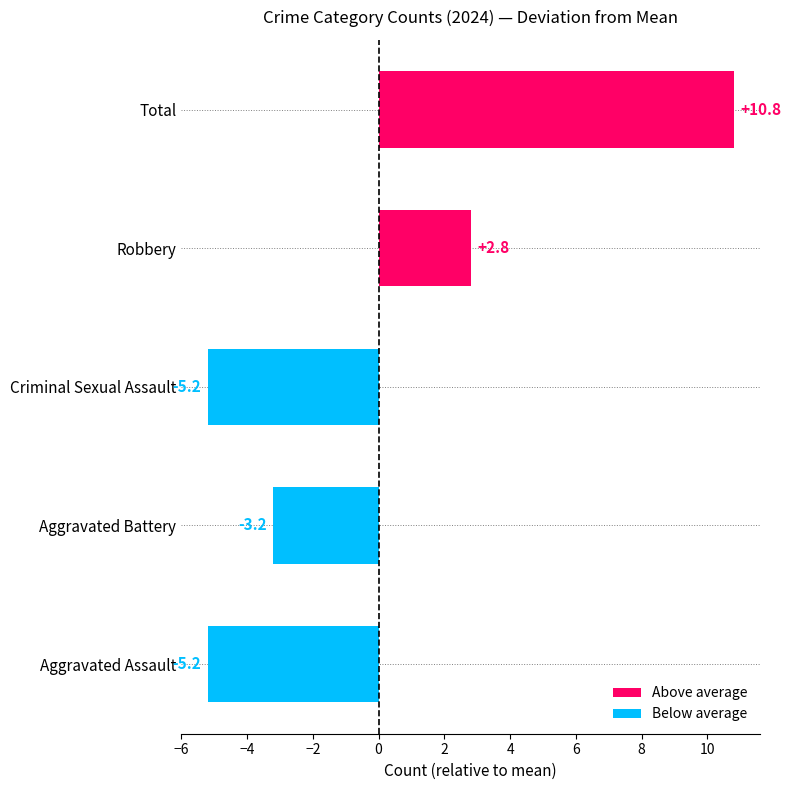

How many bars are there in total?

5